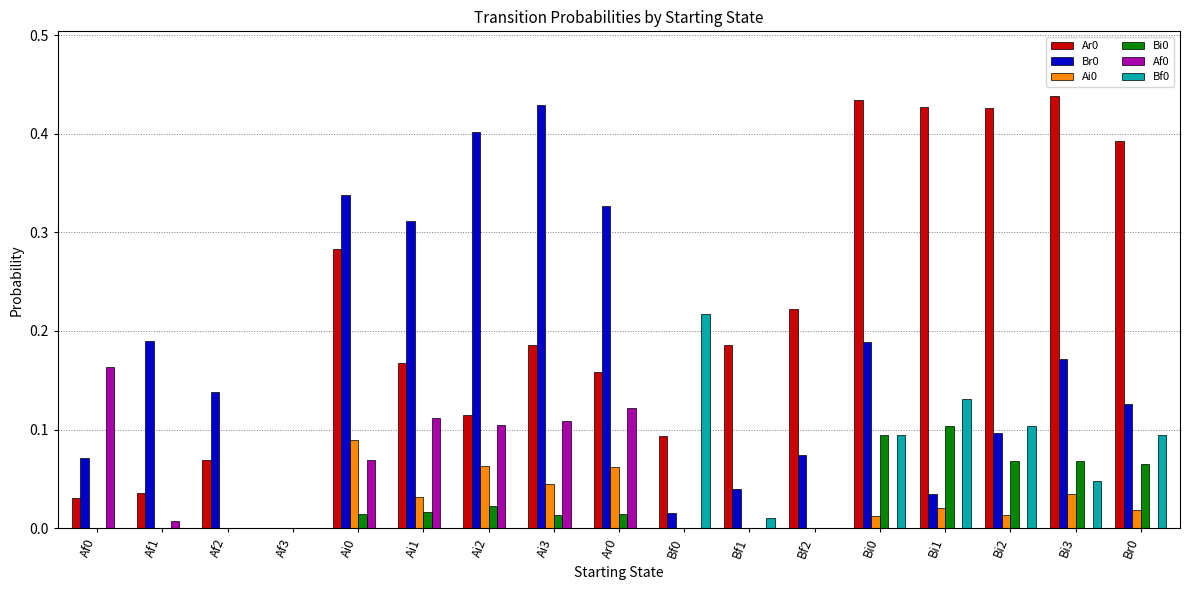

What is the sum of all Af0 values?

0.7